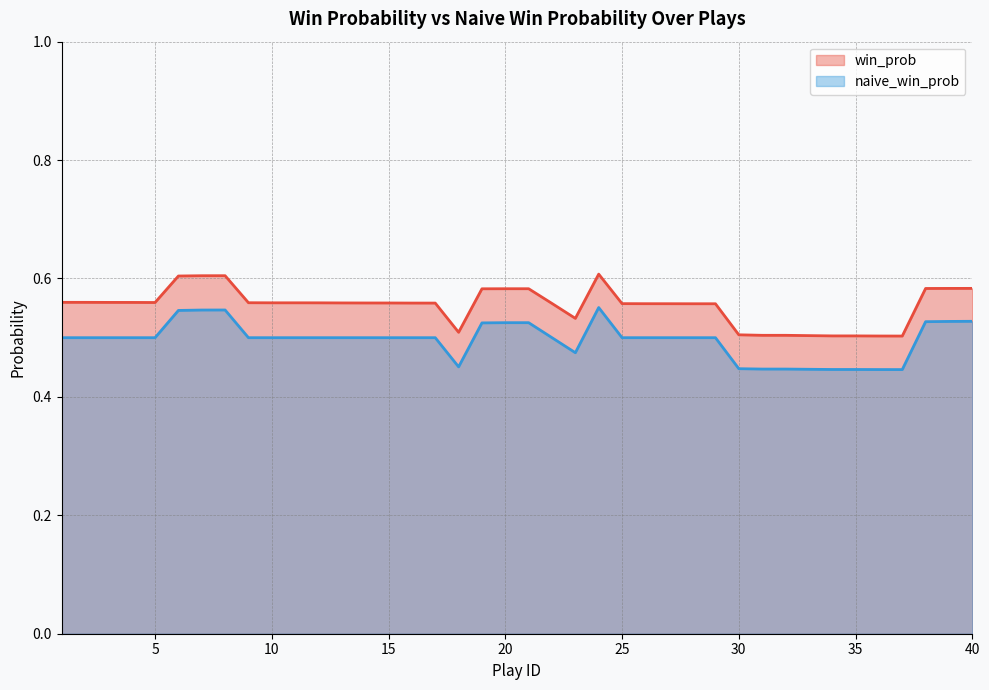

Reading left to right, what are all the values shown in this chart?

win_prob: 1=0.6	2=0.6	3=0.6	4=0.6	5=0.6	6=0.6	7=0.6	8=0.6	9=0.6	10=0.6	11=0.6	12=0.6	13=0.6	14=0.6	15=0.6	16=0.6	17=0.6	18=0.5	19=0.6	20=0.6	21=0.6	22=0.6	23=0.5	24=0.6	25=0.6	26=0.6	27=0.6	28=0.6	29=0.6	30=0.5	31=0.5	32=0.5	33=0.5	34=0.5	35=0.5	36=0.5	37=0.5	38=0.6	39=0.6	40=0.6
naive_win_prob: 1=0.5	2=0.5	3=0.5	4=0.5	5=0.5	6=0.5	7=0.5	8=0.5	9=0.5	10=0.5	11=0.5	12=0.5	13=0.5	14=0.5	15=0.5	16=0.5	17=0.5	18=0.5	19=0.5	20=0.5	21=0.5	22=0.5	23=0.5	24=0.6	25=0.5	26=0.5	27=0.5	28=0.5	29=0.5	30=0.4	31=0.4	32=0.4	33=0.4	34=0.4	35=0.4	36=0.4	37=0.4	38=0.5	39=0.5	40=0.5